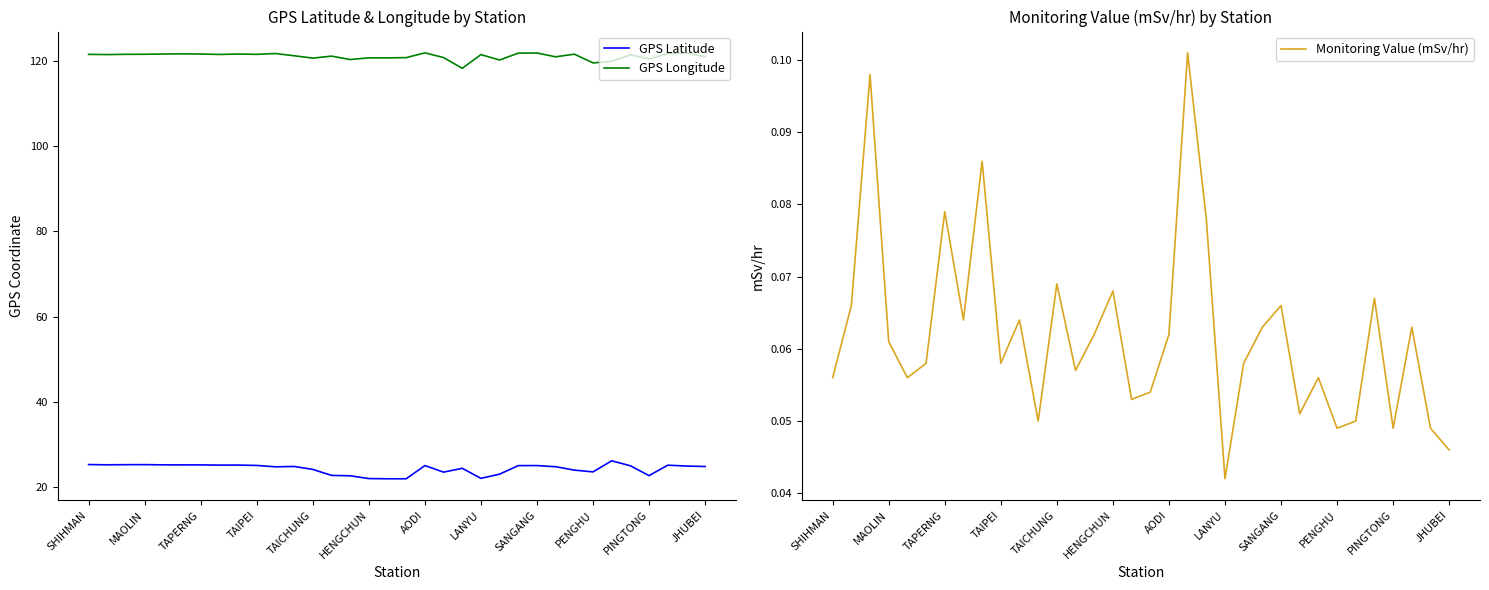

True or false: GPS Longitude and GPS Latitude cross at least once.

False